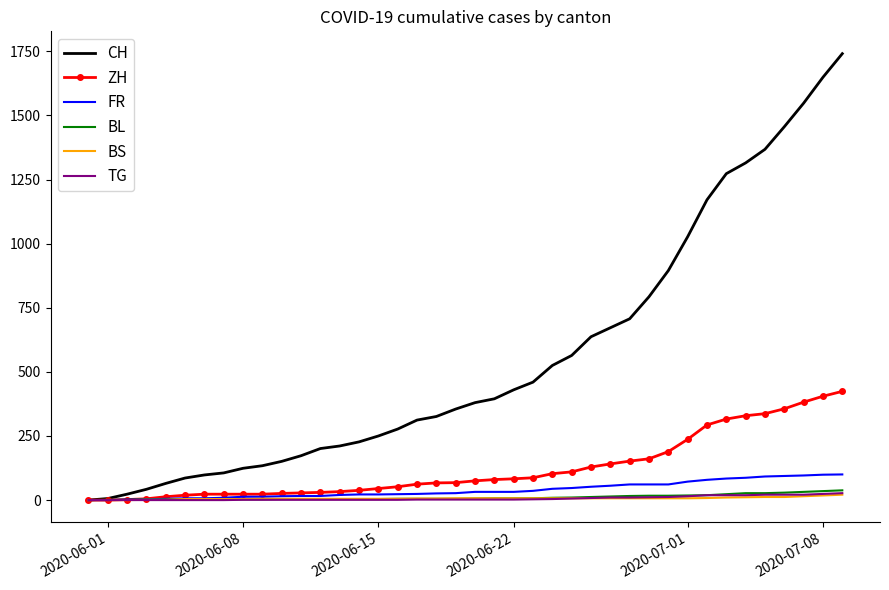

Which series has the largest range (max minus min)?

CH